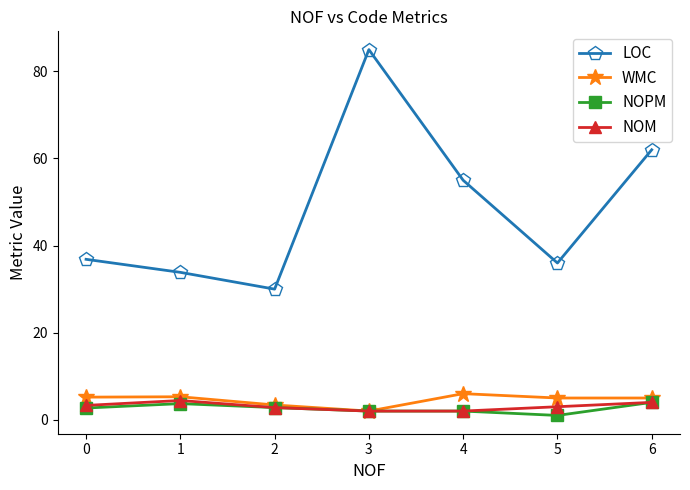

The value of WMC at 1 is 5.3. True or false?

True